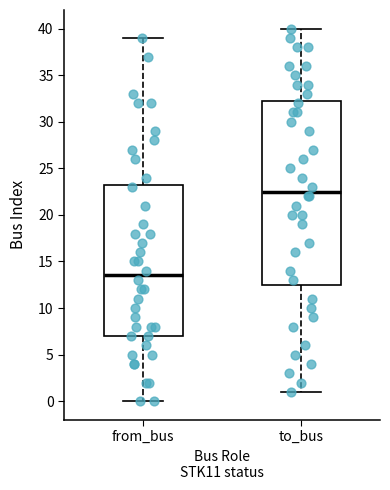

Reading left to right, transcribe this box plot: for each box, give where its median line is, the range the box spans, and where its two whiskers end, as read against the y-axis. The values are not printed on the chart, so give them approximately, as read against the axis.

from_bus: median 13.5, box 7.0 to 23.5, whiskers 0.0 to 39.0
to_bus: median 22.5, box 12.5 to 32.5, whiskers 1.0 to 40.0